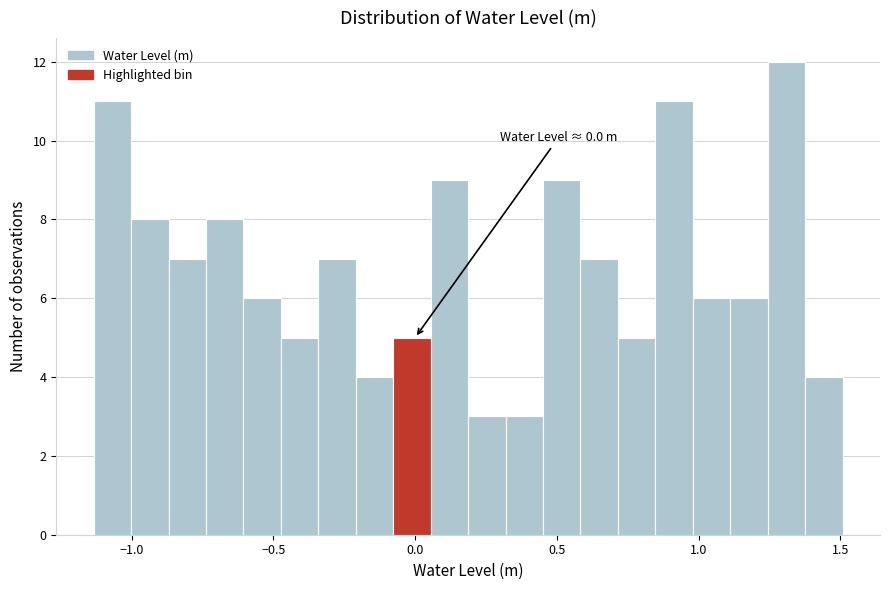

Read against the x-axis, roughly where is the centre of the tallest bar?

1.30